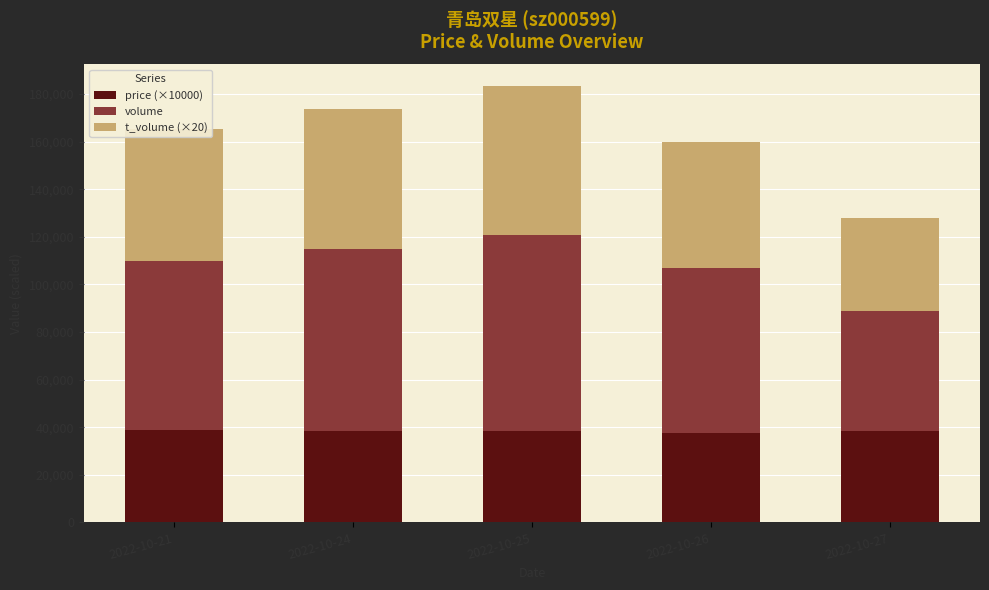

What is the total value across all series at 2022-10-26?

159784